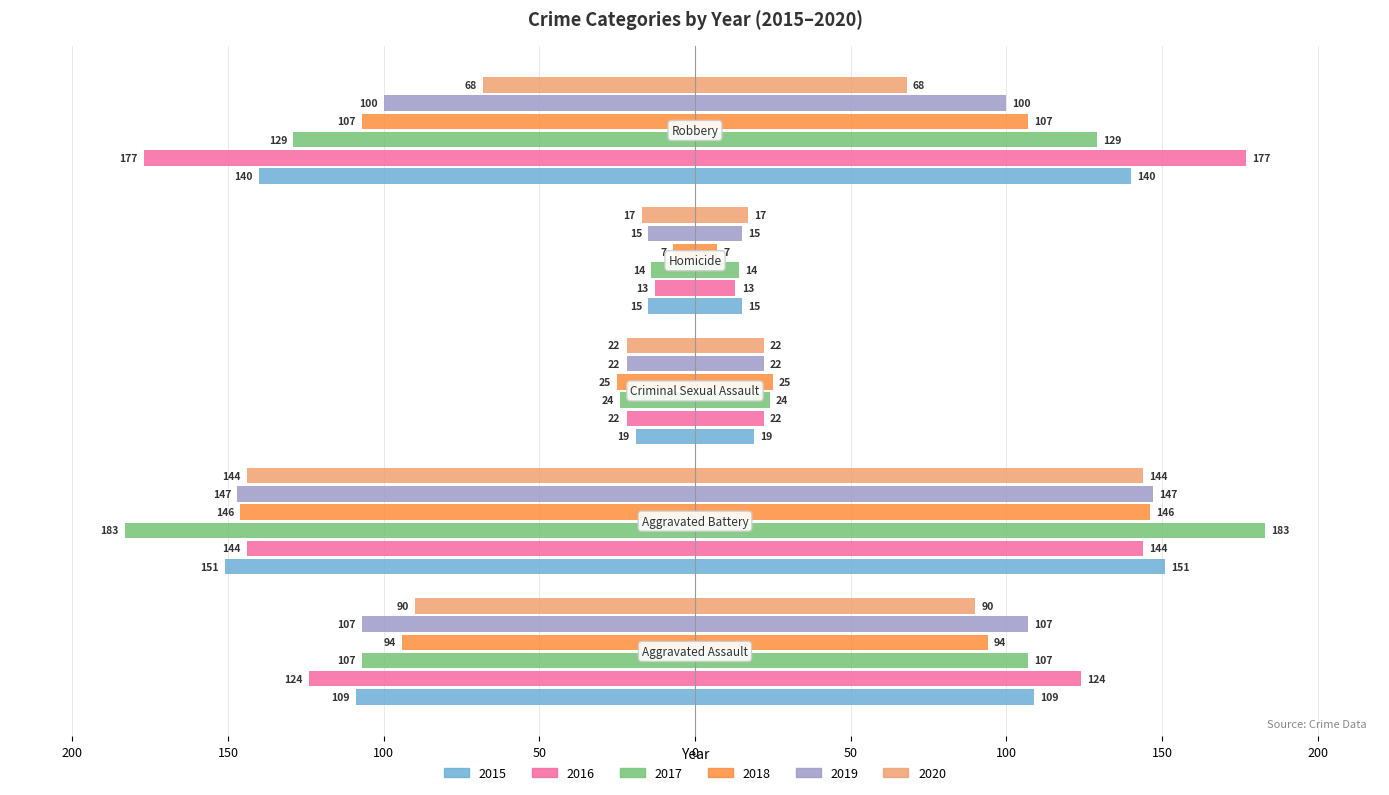

Reading left to right, extract all data points from this chart.

2015: Aggravated Assault=-109	Aggravated Battery=-151	Criminal Sexual Assault=-19	Homicide=-15	Robbery=-140
2016: Aggravated Assault=-124	Aggravated Battery=-144	Criminal Sexual Assault=-22	Homicide=-13	Robbery=-177
2017: Aggravated Assault=-107	Aggravated Battery=-183	Criminal Sexual Assault=-24	Homicide=-14	Robbery=-129
2018: Aggravated Assault=-94	Aggravated Battery=-146	Criminal Sexual Assault=-25	Homicide=-7	Robbery=-107
2019: Aggravated Assault=-107	Aggravated Battery=-147	Criminal Sexual Assault=-22	Homicide=-15	Robbery=-100
2020: Aggravated Assault=-90	Aggravated Battery=-144	Criminal Sexual Assault=-22	Homicide=-17	Robbery=-68